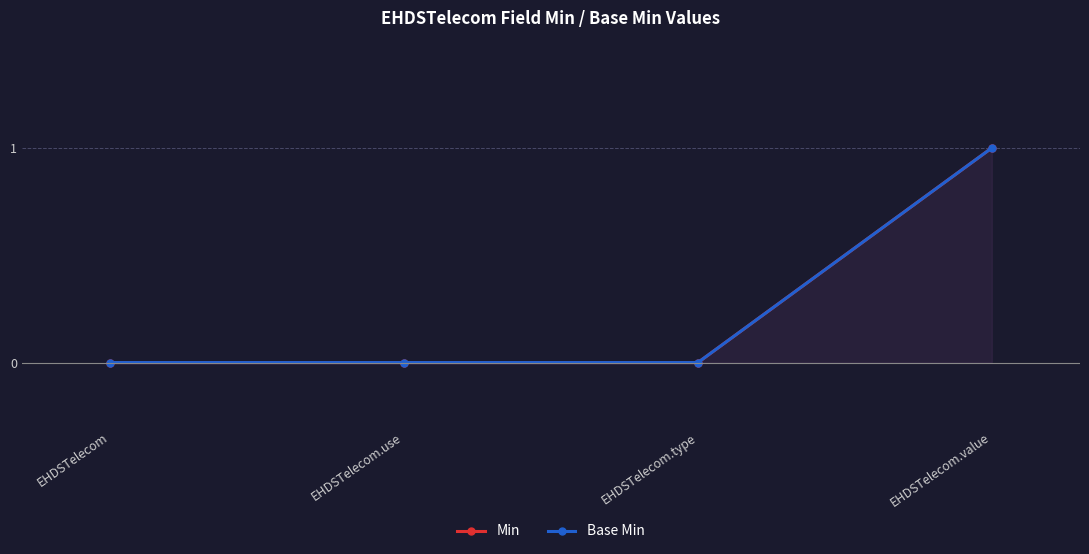

True or false: Base Min and Min cross at least once.

False